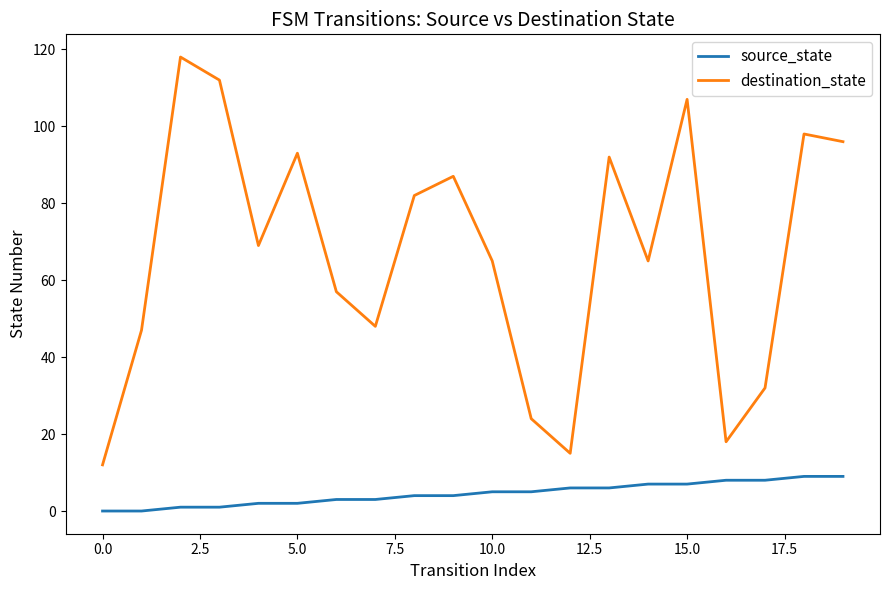

Reading left to right, what are all the values shown in this chart?

source_state: 0	0	1	1	2	2	3	3	4	4	5	5	6	6	7	7	8	8	9	9
destination_state: 12	47	118	112	69	93	57	48	82	87	65	24	15	92	65	107	18	32	98	96